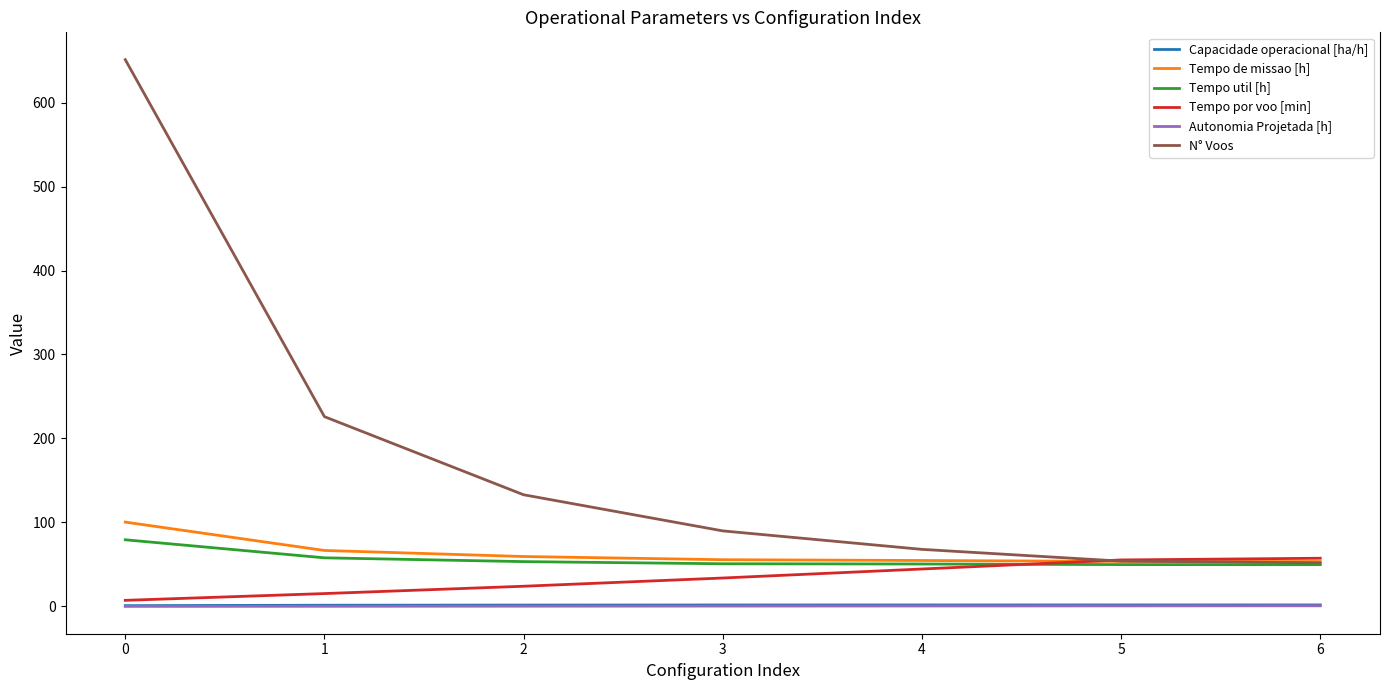

Which series changed the most between 1 and 3?

N° Voos